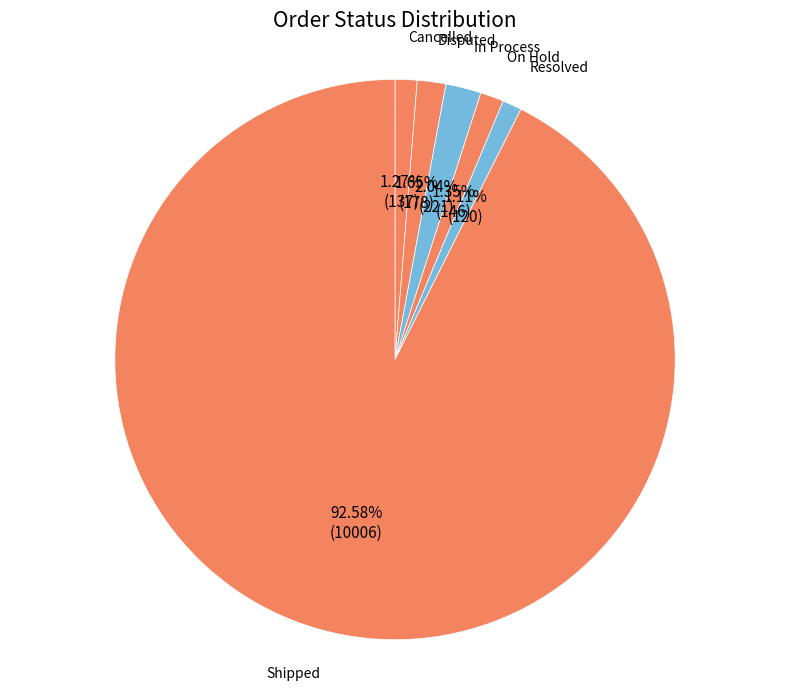

Does Shipped represent more than half of the total?

Yes